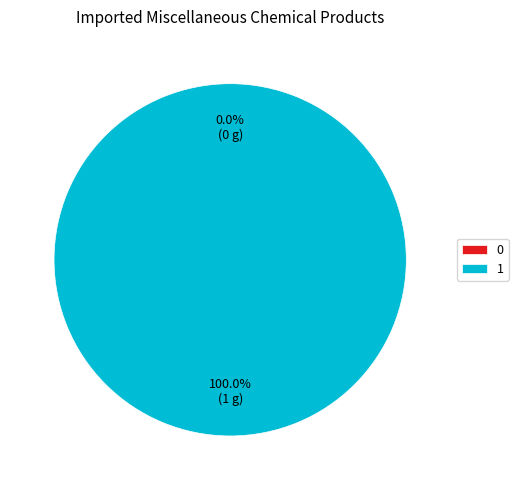

Combined, do 1 and 0 account for over 50%?

Yes